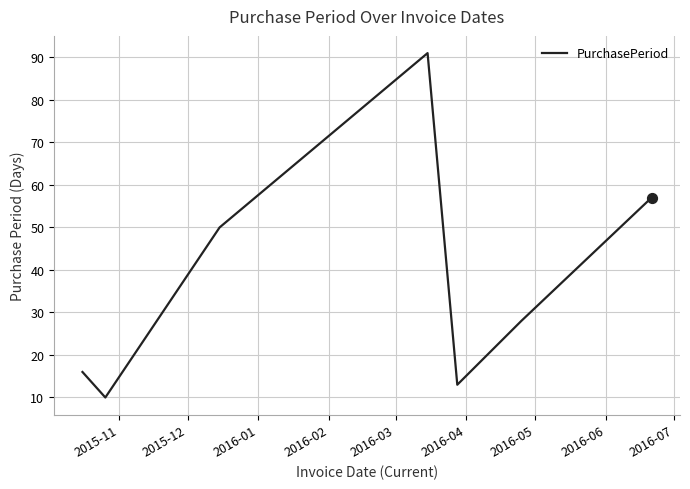

What is the maximum value shown in the chart?

91